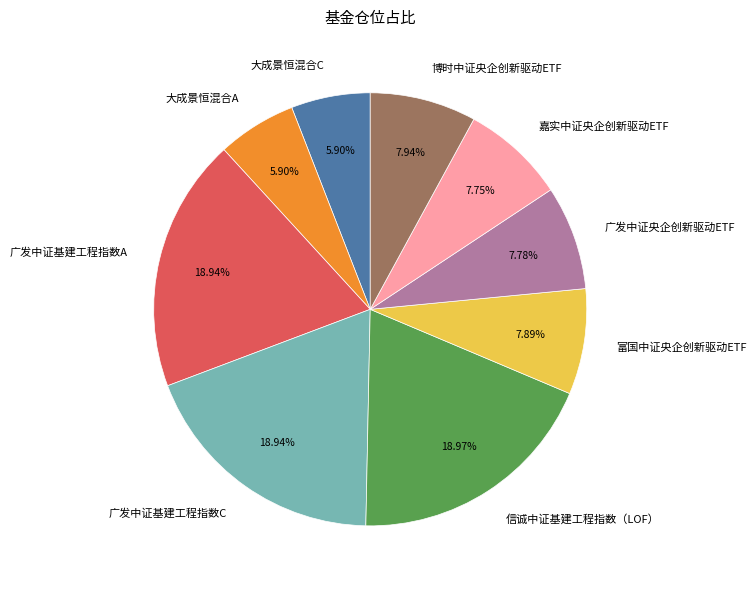

How many slices are in this pie chart?

9